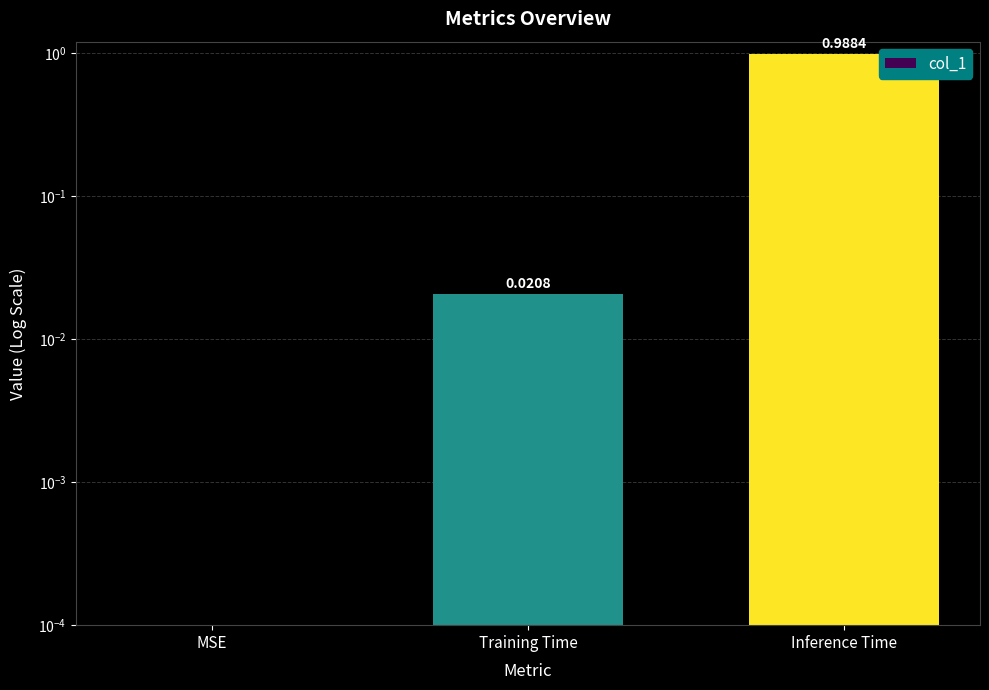

Reading left to right, list all the values displayed in this chart.

0.0	0.0	1.0